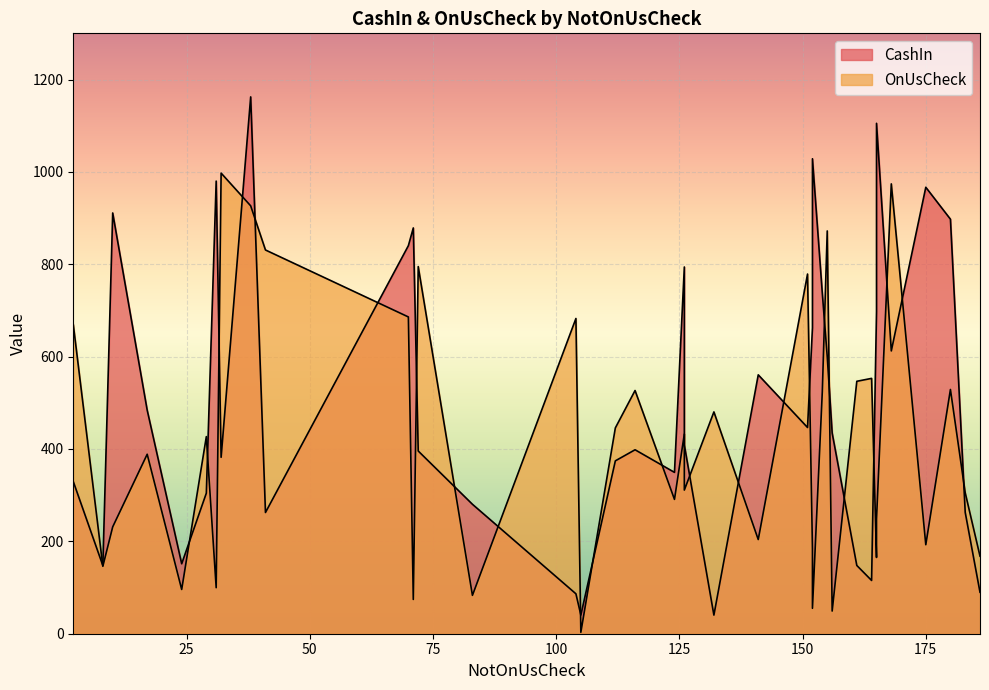

What is the difference between the second highest and second lowest values in the OnUsCheck series?

925.0